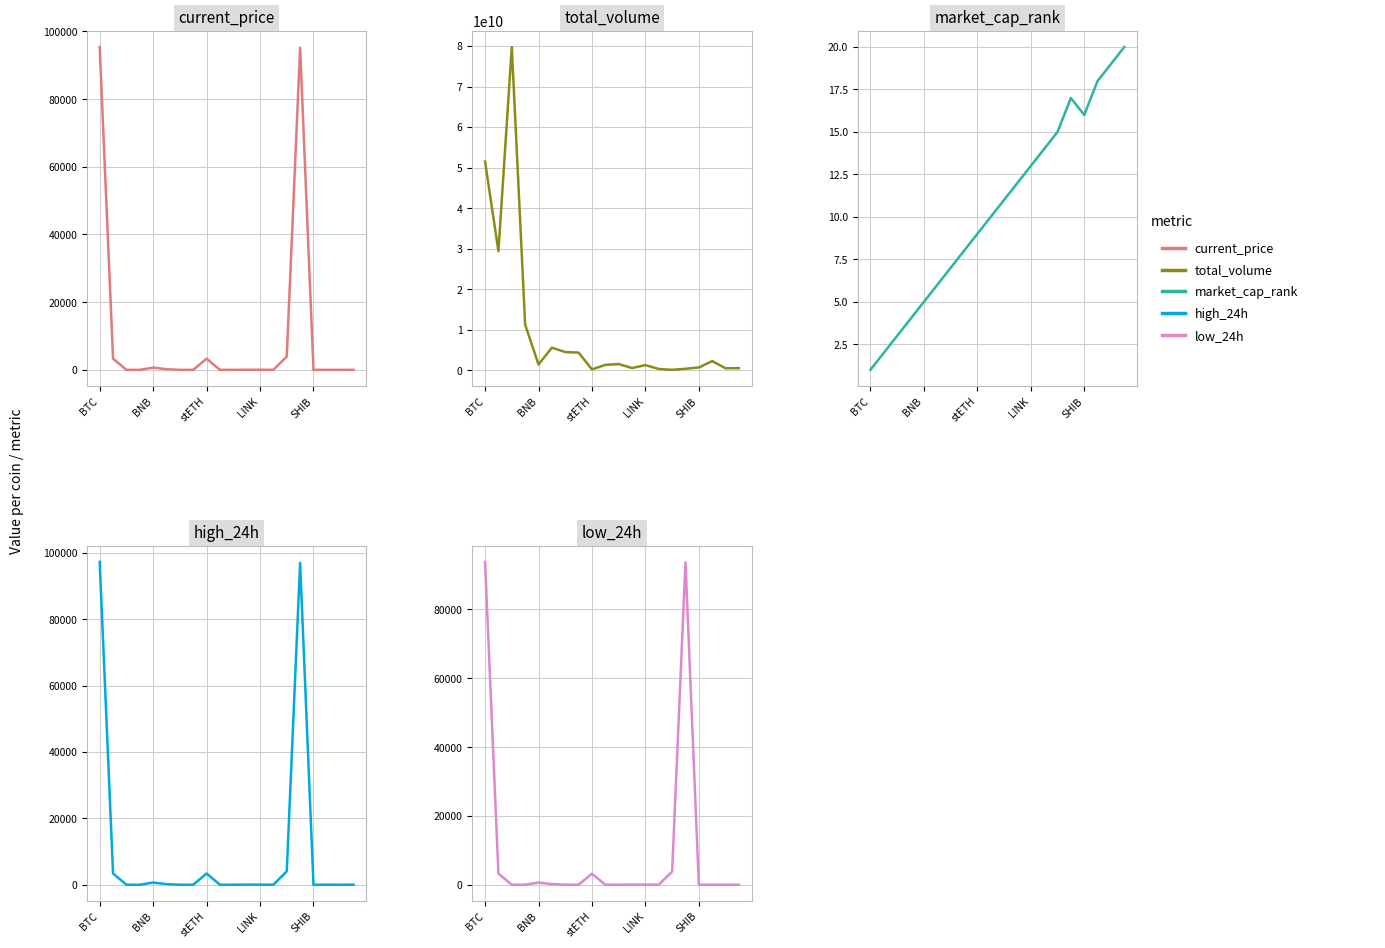

The value of total_volume at LINK is 1236878759.0. True or false?

True